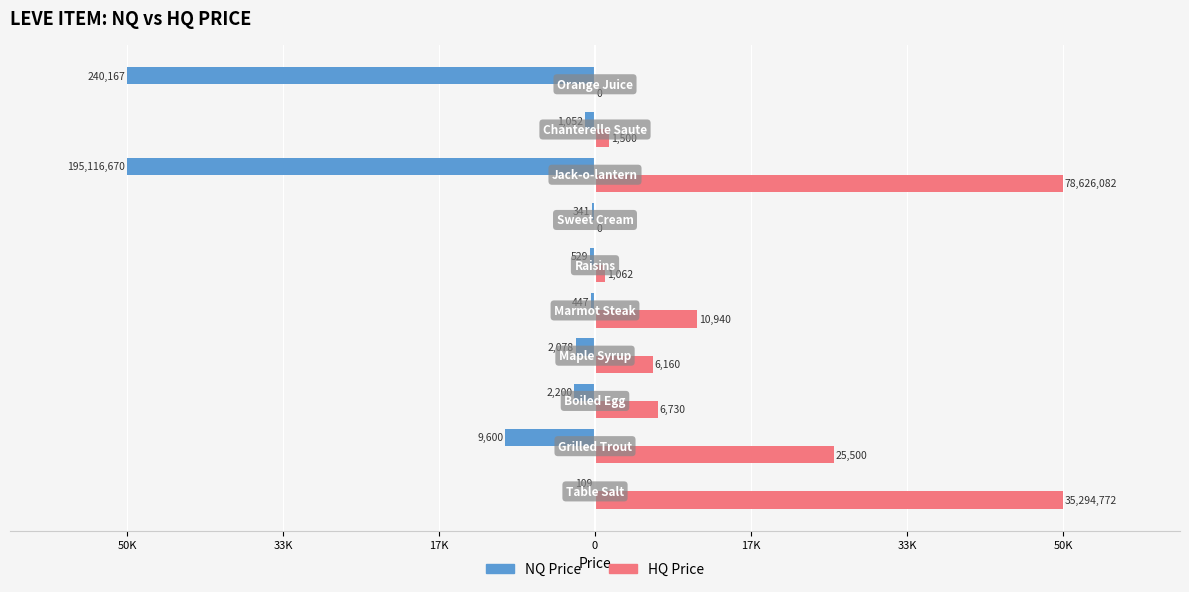

What are all the series names shown in the legend?

NQ Price, HQ Price